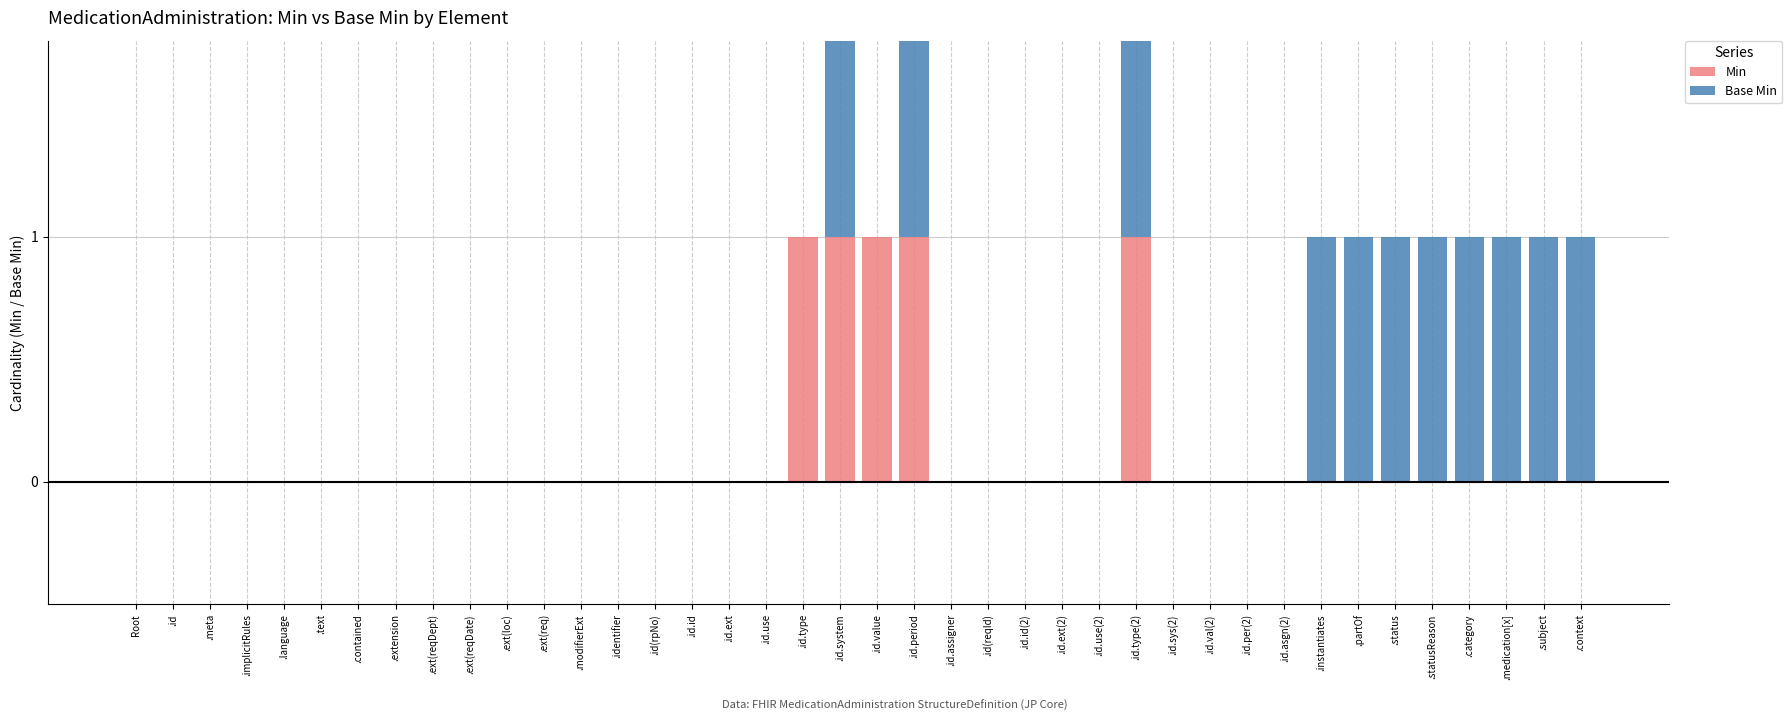

How many data points in Min are above 0?

5